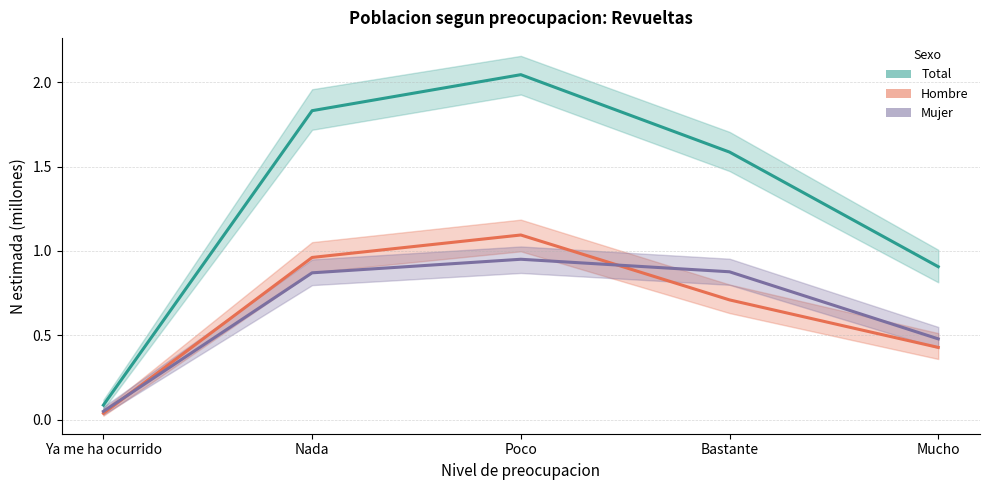

What is the difference between the maximum and second lowest values in the Mujer (estimado) series?

0.5